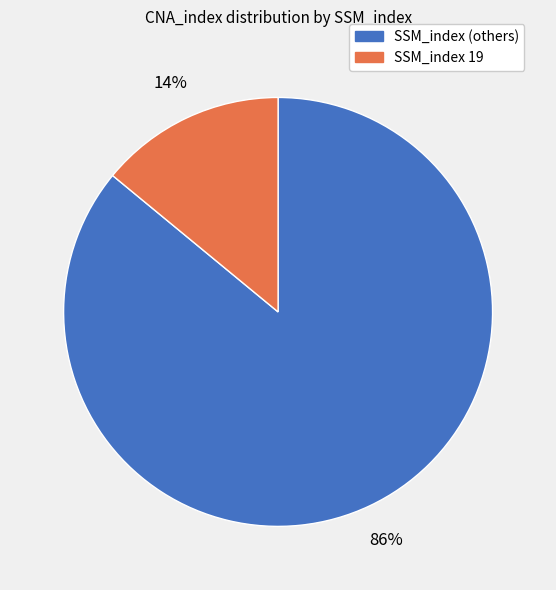

Is there any slice that represents more than half of the pie?

Yes